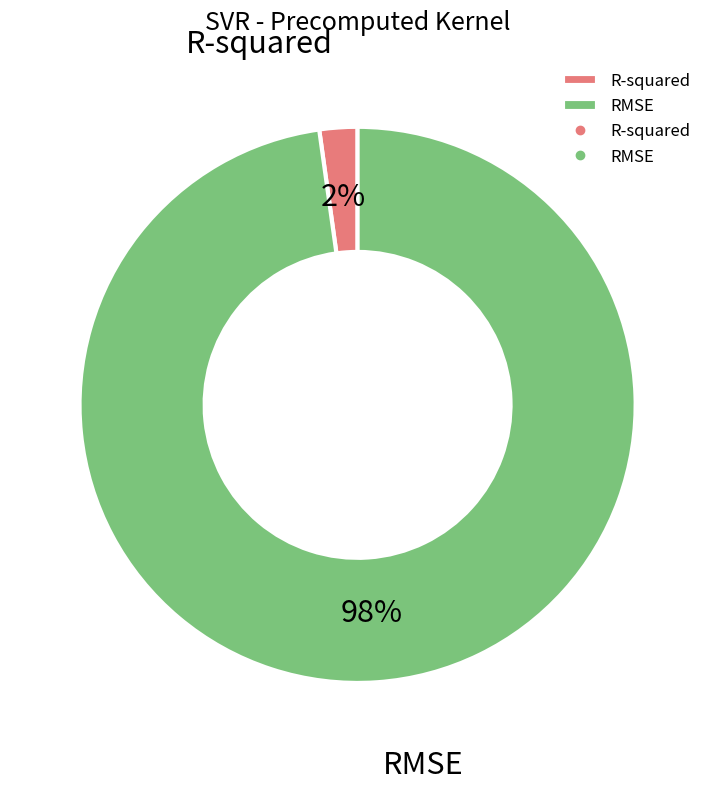

To the nearest percent, what is the combined percentage of R-squared and RMSE?

100%